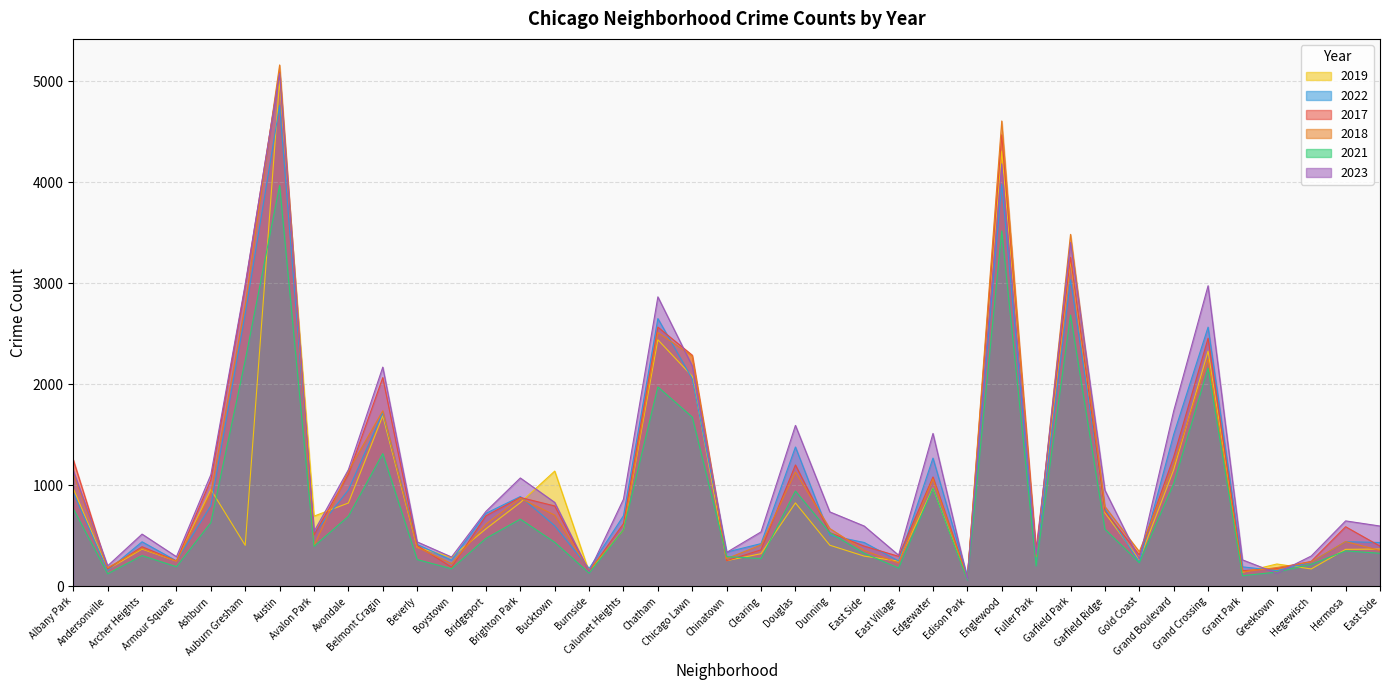

In 2017, how many points are higher than both neighbors (excluding endpoints)?

11